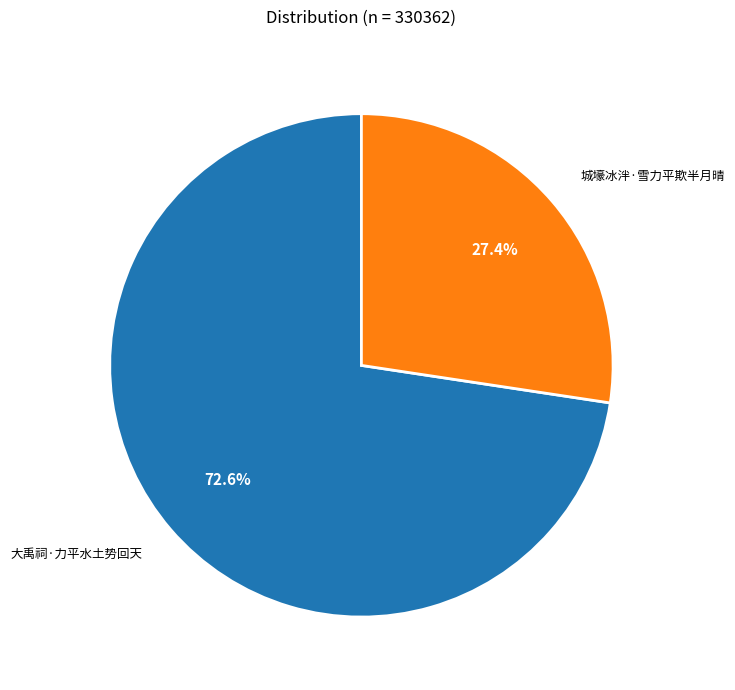

Approximately how many times larger is the value at 城壕冰泮·雪力平欺半月晴 compared to 大禹祠·力平水土势回天?

0.4